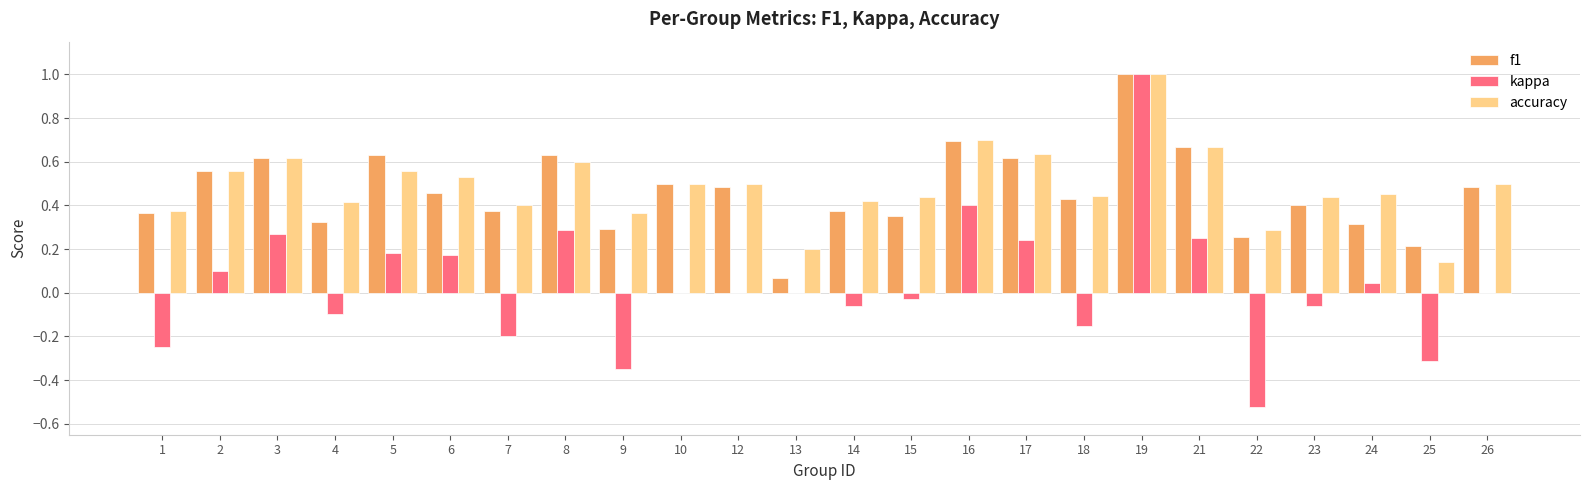

What is the maximum value for kappa?

1.0